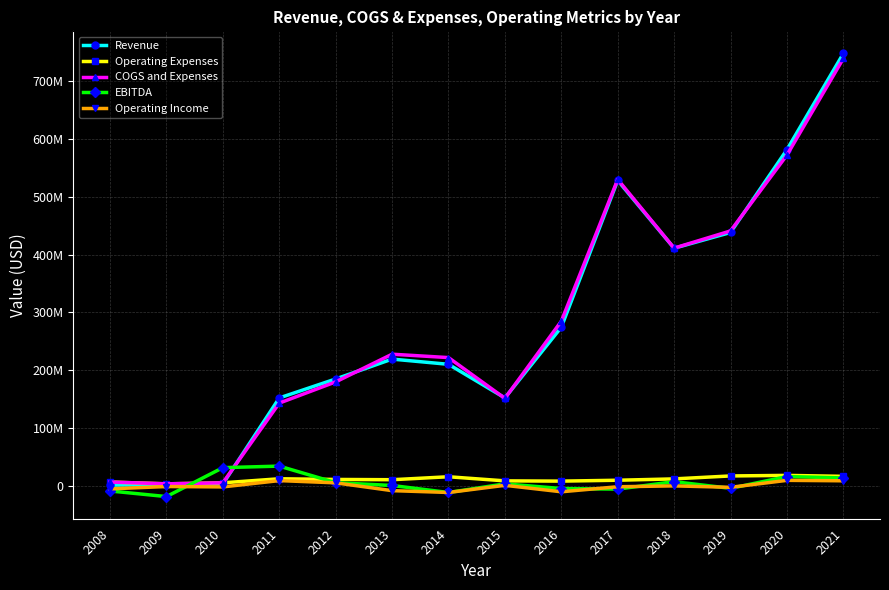

The value of COGS and Expenses at 2017 is 530195381. True or false?

True